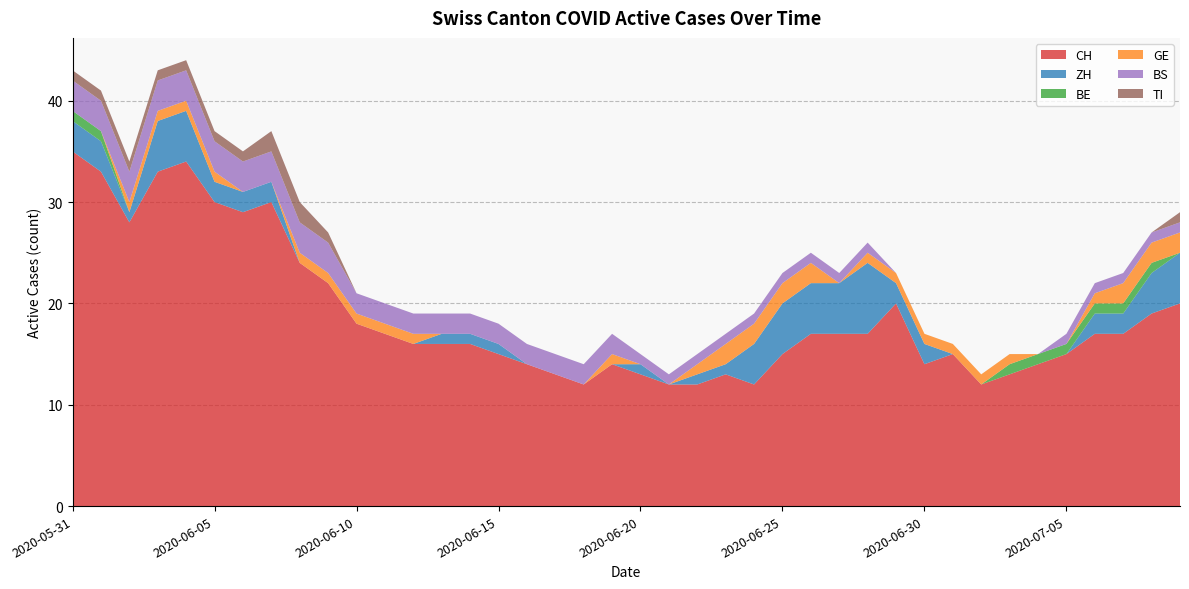

Reading right to left, extract all data points from this chart.

CH: 20	19	17	17	15	14	13	12	15	14	20	17	17	17	15	12	13	12	12	13	14	12	13	14	15	16	16	16	17	18	22	24	30	29	30	34	33	28	33	35
ZH: 5	4	2	2	0	0	0	0	0	2	2	7	5	5	5	4	1	1	0	1	0	0	0	0	1	1	1	0	0	0	0	0	2	2	2	5	5	1	3	3
BE: 0	1	1	1	1	1	1	0	0	0	0	0	0	0	0	0	0	0	0	0	0	0	0	0	0	0	0	0	0	0	0	0	0	0	0	0	0	0	1	1
GE: 2	2	2	1	0	0	1	1	1	1	1	1	0	2	2	2	2	1	0	0	1	0	0	0	0	0	0	1	1	1	1	1	0	0	1	1	1	1	0	0
BS: 1	1	1	1	1	0	0	0	0	0	0	1	1	1	1	1	1	1	1	1	2	2	2	2	2	2	2	2	2	2	3	3	3	3	3	3	3	3	3	3
TI: 1	0	0	0	0	0	0	0	0	0	0	0	0	0	0	0	0	0	0	0	0	0	0	0	0	0	0	0	0	0	1	2	2	1	1	1	1	1	1	1